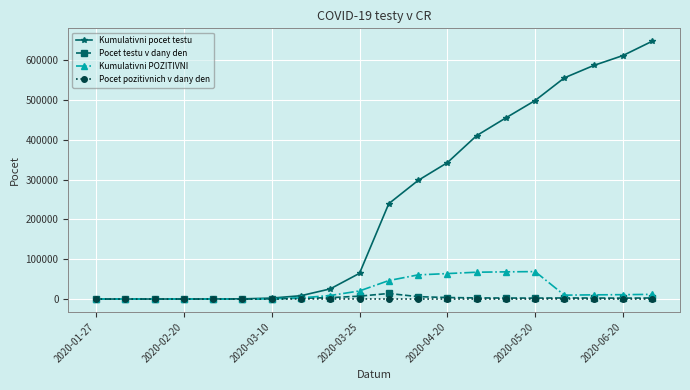

At how many categories does at least one series exceed 116163?

10